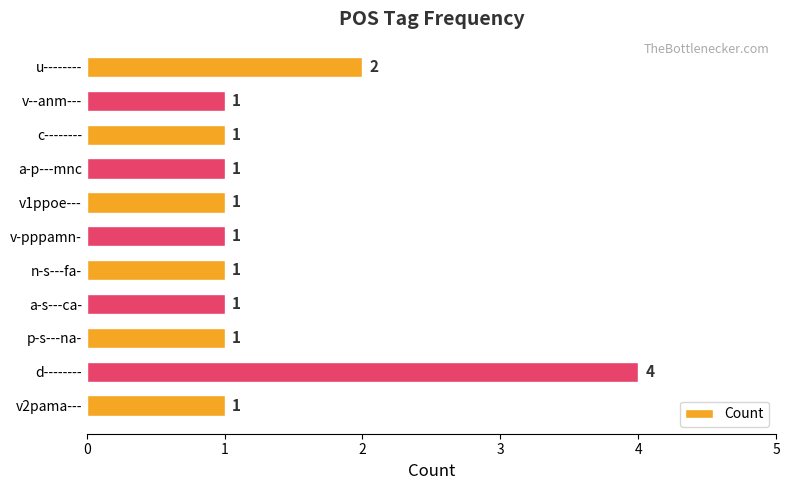

What is the difference between the second highest and second lowest values?

1